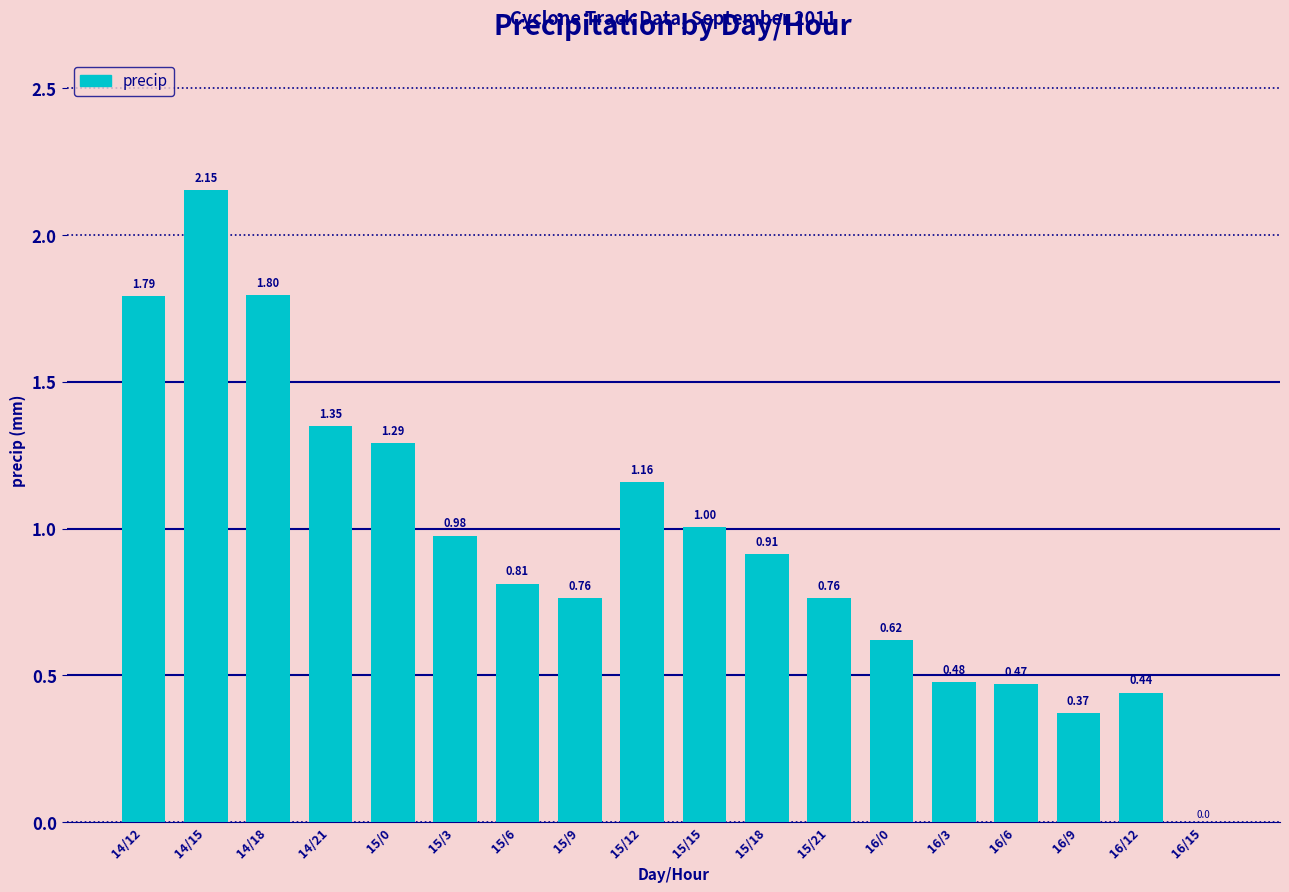

How many data points are above 0?

17